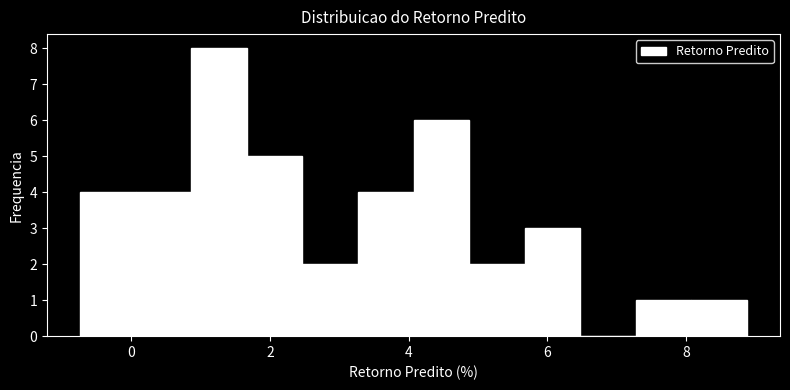

Reading left to right, list every bar in this chart as the range it spans on the x-axis followed by its height. Neither the bar edges nor the heights are printed on the chart, so give them approximately, as read against the axes.

-0.8 to 0.0: 4
0.0 to 0.8: 4
0.8 to 1.6: 8
1.6 to 2.4: 5
2.4 to 3.2: 2
3.2 to 4.0: 4
4.0 to 4.8: 6
4.8 to 5.6: 2
5.6 to 6.4: 3
6.4 to 7.2: 0
7.2 to 8.0: 1
8.0 to 8.8: 1